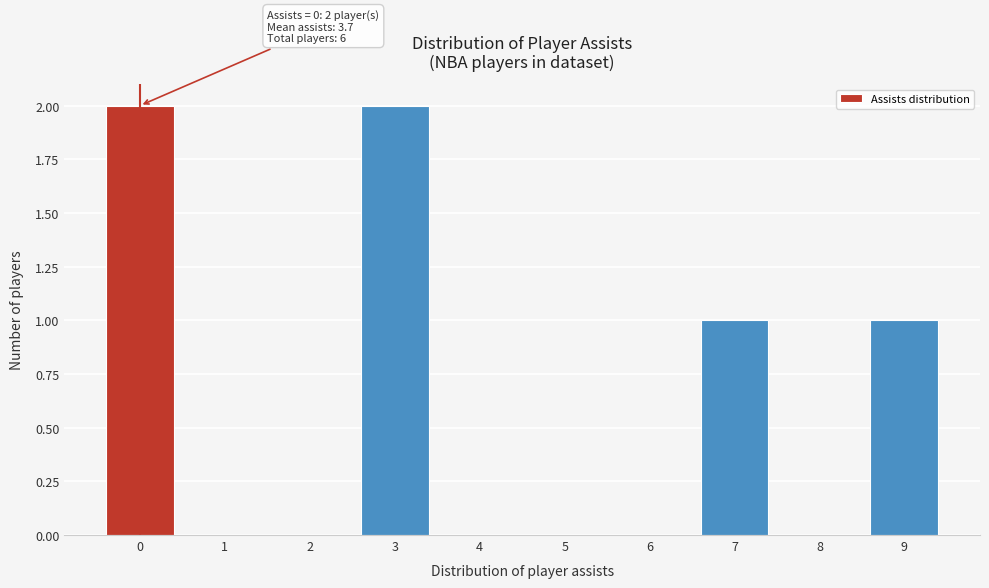

Reading left to right, what are all the values shown in this chart?

0=2	1=0	2=0	3=2	4=0	5=0	6=0	7=1	8=0	9=1